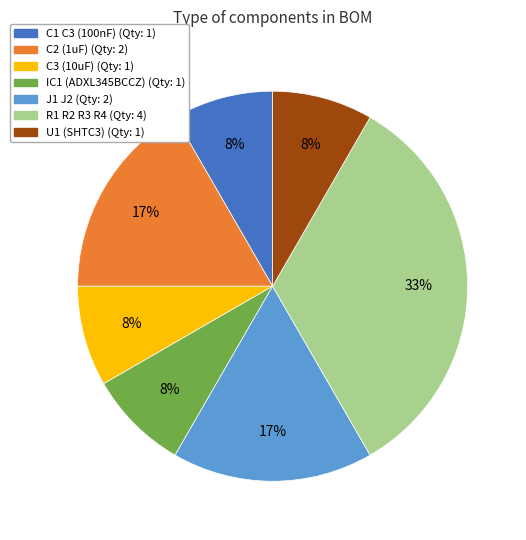

The R1 R2 R3 R4 slice represents 33% of the pie. True or false?

True